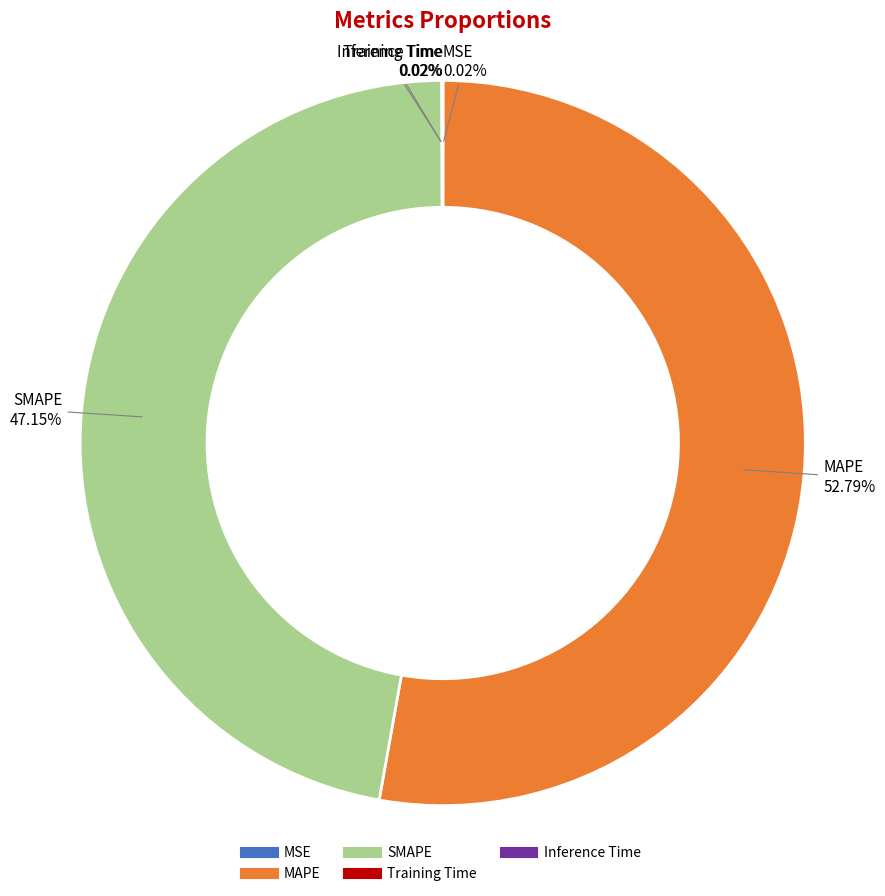

Which category has the biggest portion of the pie?

MAPE